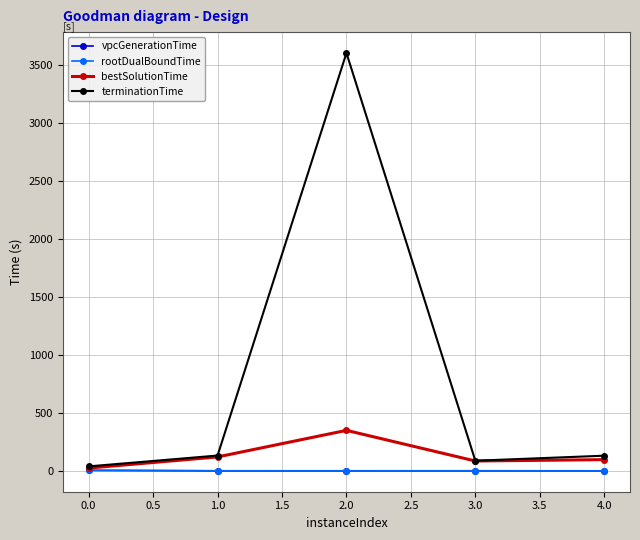

What is the difference between the second highest and minimum values in the terminationTime series?

93.4